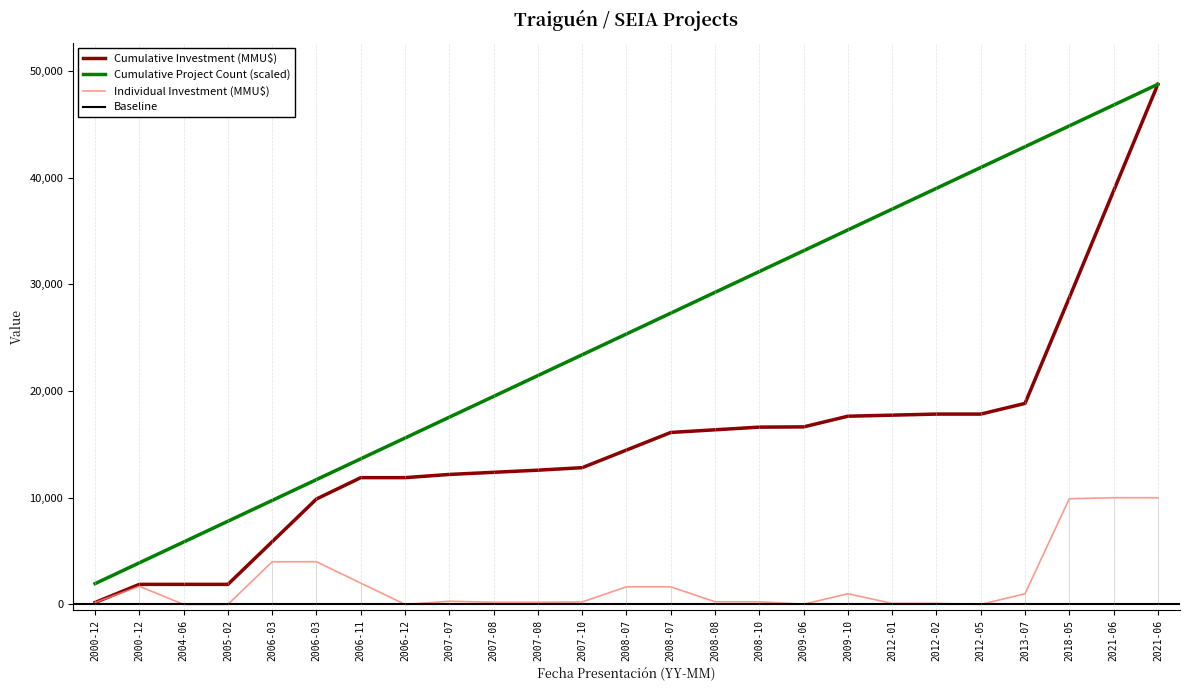

What is the label of the 21st point from the left?

2012-05